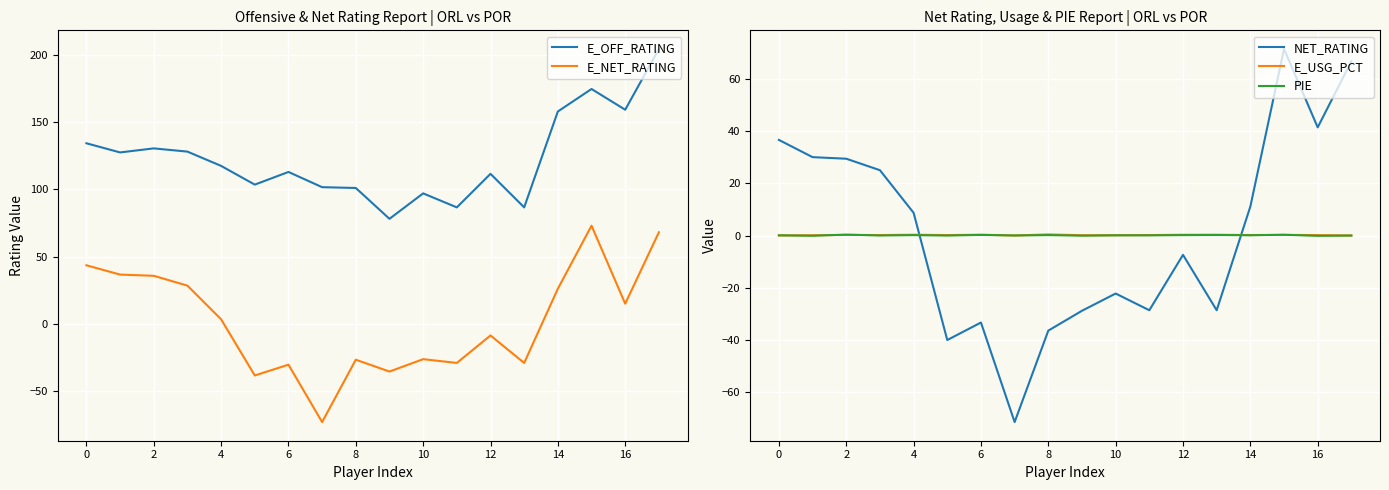

The NET_RATING series shows -43.5 at 12. True or false?

False